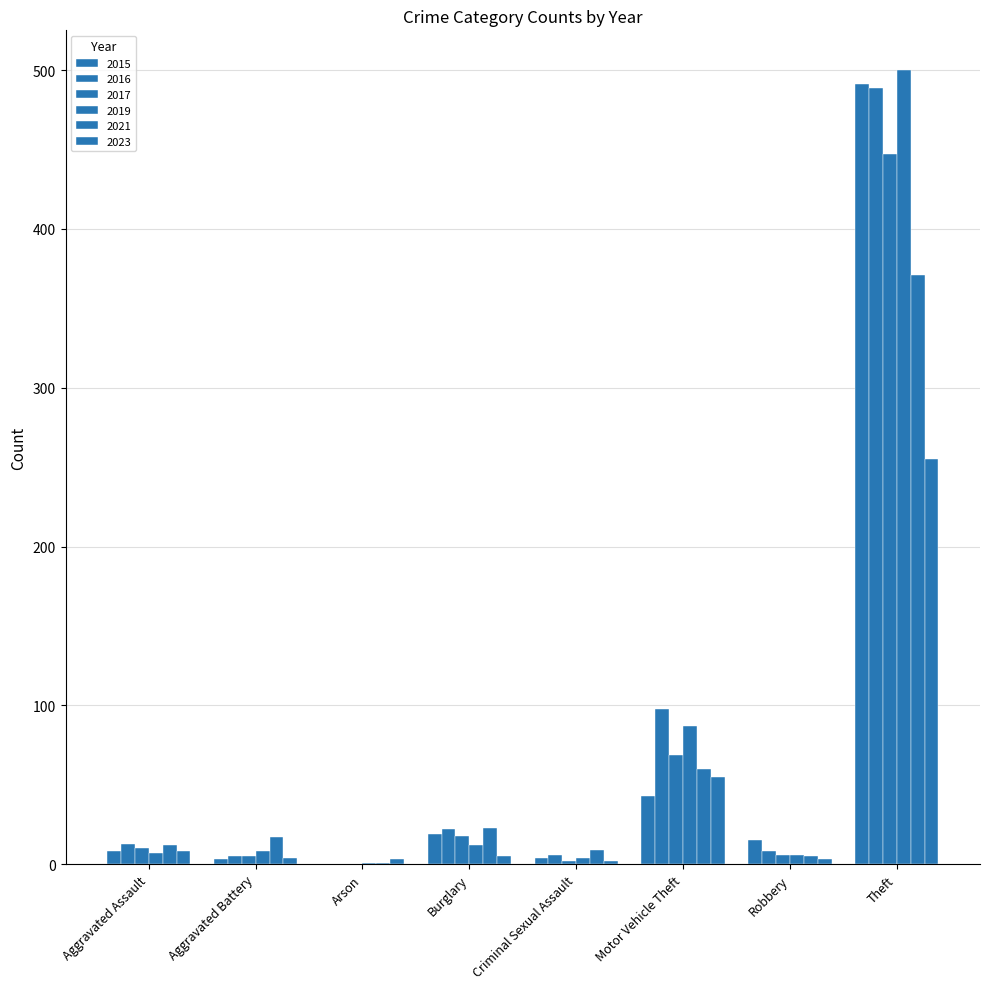

What is the total value across all series at Motor Vehicle Theft?

412